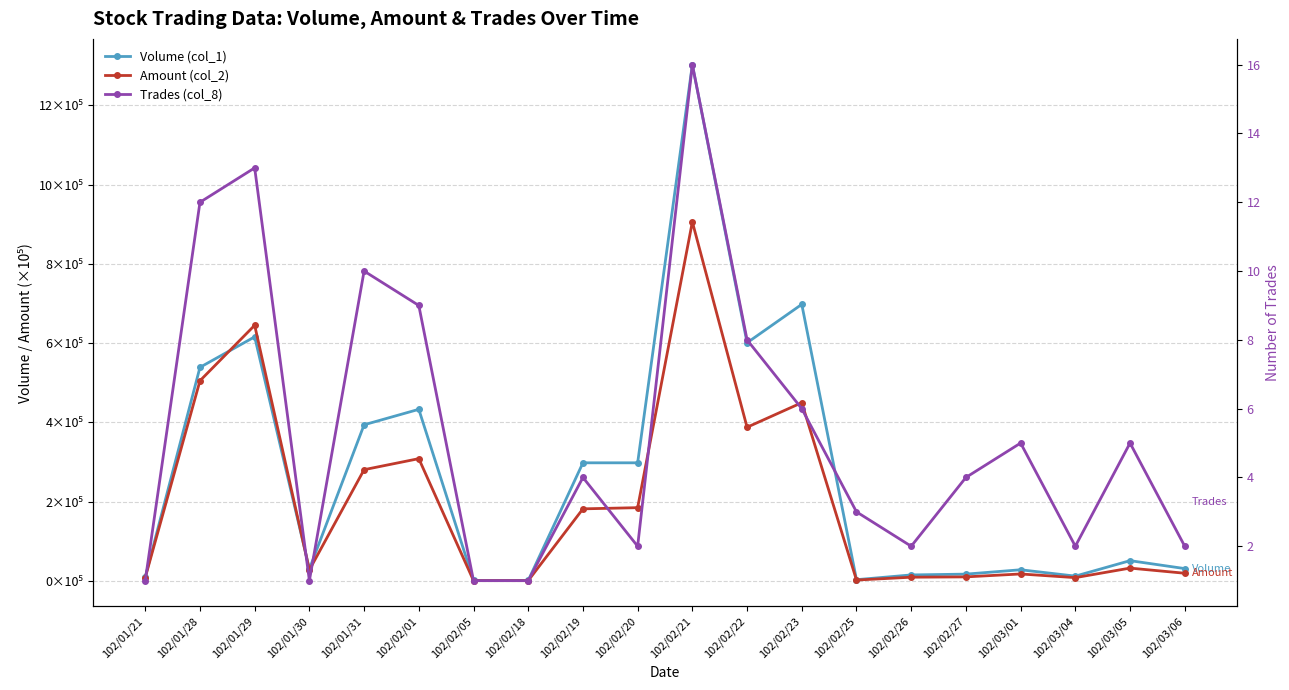

Reading right to left, transcribe all the data shown in this chart.

Volume (col_1): 102/03/06=0.3	102/03/05=0.5	102/03/04=0.1	102/03/01=0.3	102/02/27=0.2	102/02/26=0.1	102/02/25=0.0	102/02/23=7.0	102/02/22=6.0	102/02/21=13.0	102/02/20=3.0	102/02/19=3.0	102/02/18=0.0	102/02/05=0.0	102/02/01=4.3	102/01/31=3.9	102/01/30=0.3	102/01/29=6.2	102/01/28=5.4	102/01/21=0.1
Amount (col_2): 102/03/06=0.2	102/03/05=0.3	102/03/04=0.1	102/03/01=0.2	102/02/27=0.1	102/02/26=0.1	102/02/25=0.0	102/02/23=4.5	102/02/22=3.9	102/02/21=9.1	102/02/20=1.8	102/02/19=1.8	102/02/18=0.0	102/02/05=0.0	102/02/01=3.1	102/01/31=2.8	102/01/30=0.3	102/01/29=6.5	102/01/28=5.1	102/01/21=0.1
Trades (col_8): 102/03/06=2.0	102/03/05=5.0	102/03/04=2.0	102/03/01=5.0	102/02/27=4.0	102/02/26=2.0	102/02/25=3.0	102/02/23=6.0	102/02/22=8.0	102/02/21=16.0	102/02/20=2.0	102/02/19=4.0	102/02/18=1.0	102/02/05=1.0	102/02/01=9.0	102/01/31=10.0	102/01/30=1.0	102/01/29=13.0	102/01/28=12.0	102/01/21=1.0